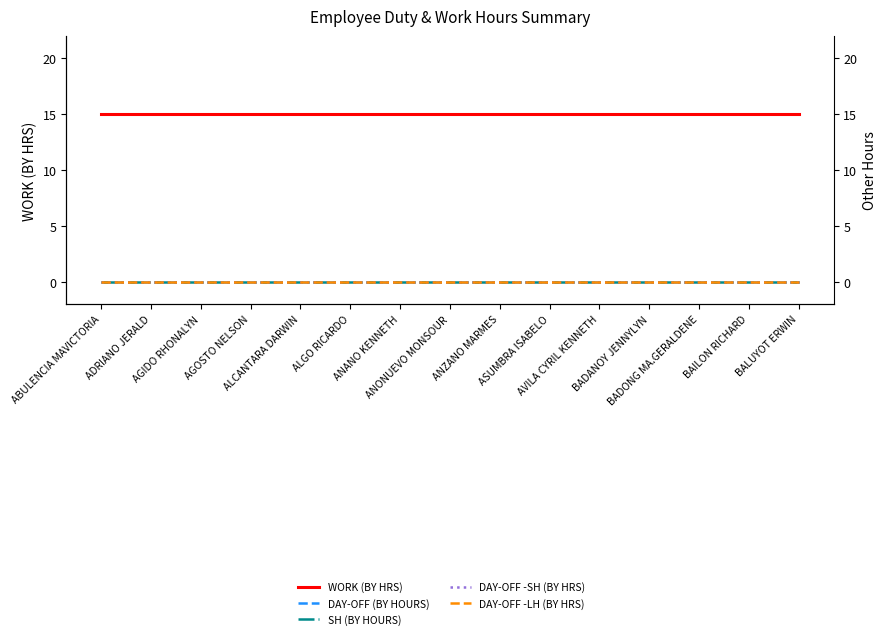

What are all the series names shown in the legend?

WORK (BY HRS), DAY-OFF (BY HOURS), SH (BY HOURS), DAY-OFF -SH (BY HRS), DAY-OFF -LH (BY HRS)